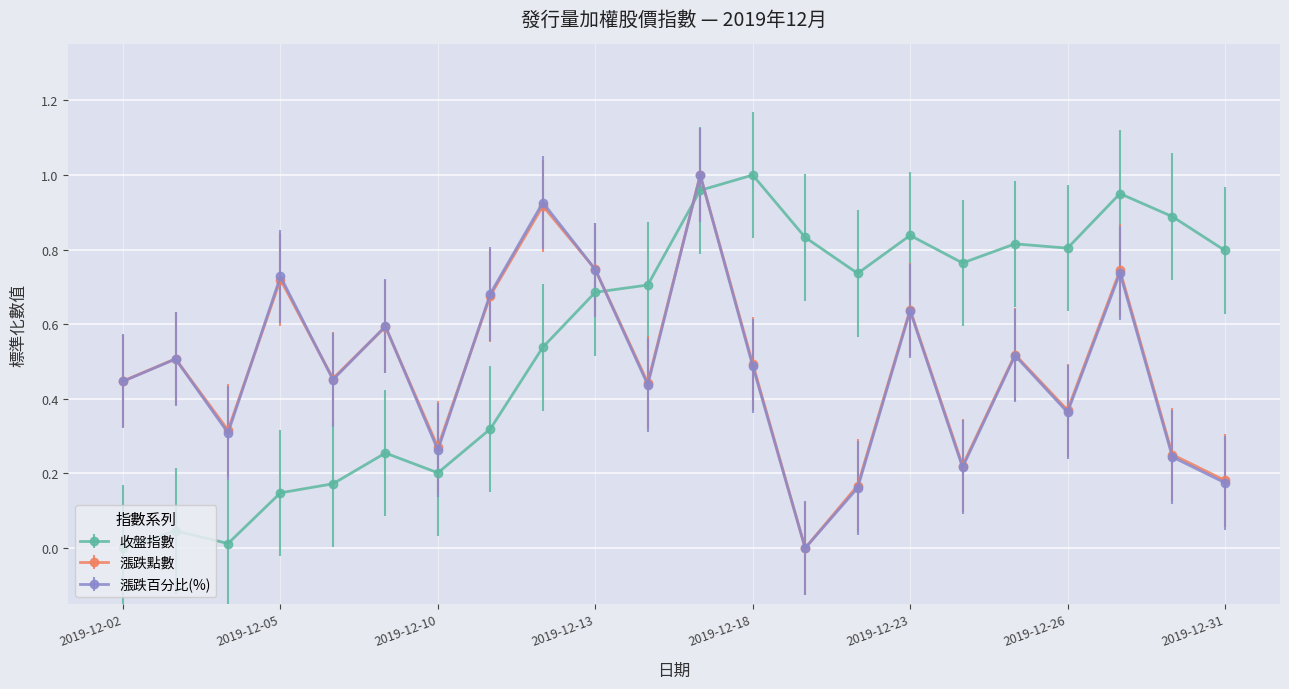

True or false: 漲跌點數 has more than 1 points higher than both neighbors.

True